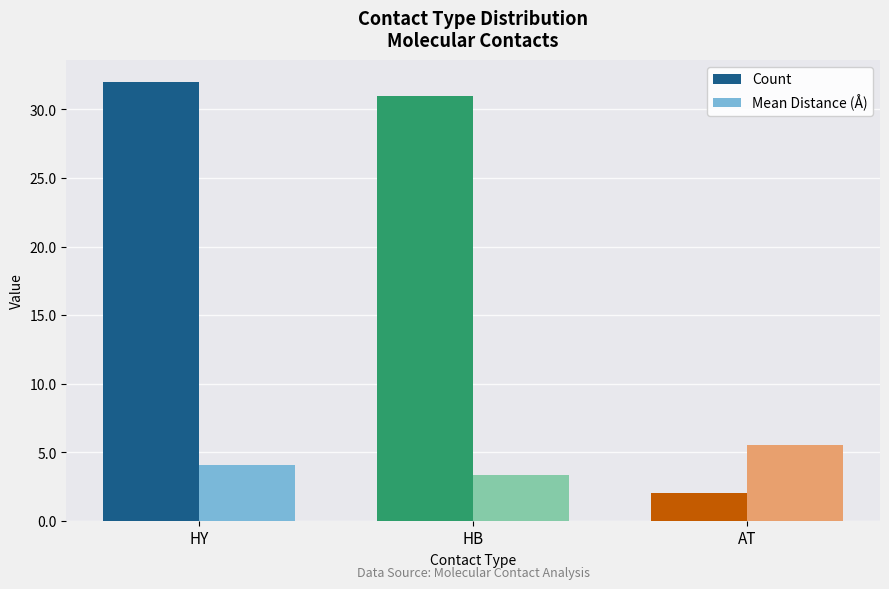

Between HY and AT, which series saw the biggest shift?

Count